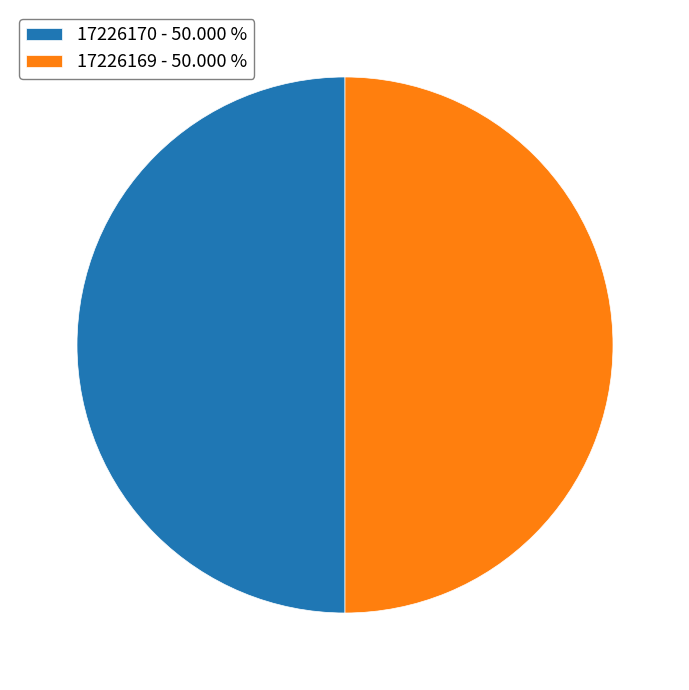

Rank the categories by value from lowest to highest.

17226170, 17226169